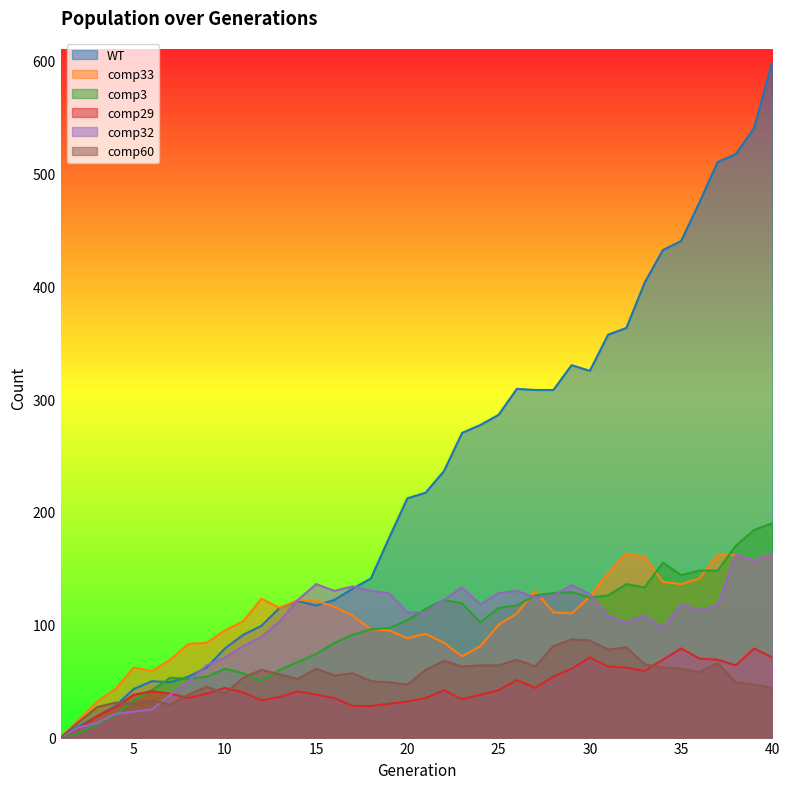

Does the chart display data point markers on the line(s)?

No